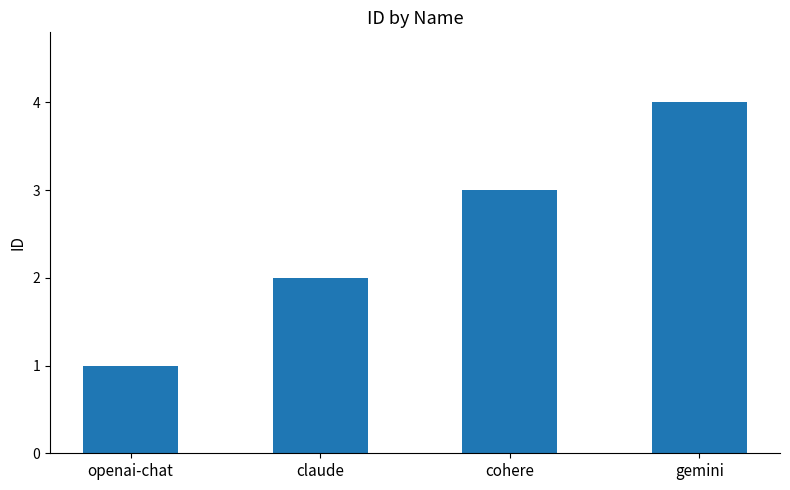

What is the change in value from claude to cohere?

+1